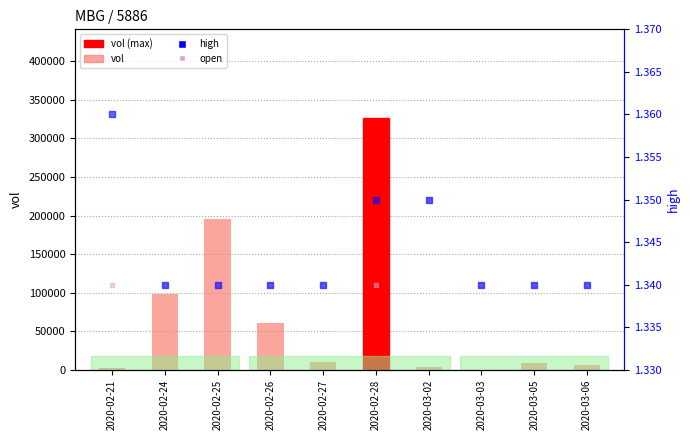

Which series has the widest spread of Y values?

vol